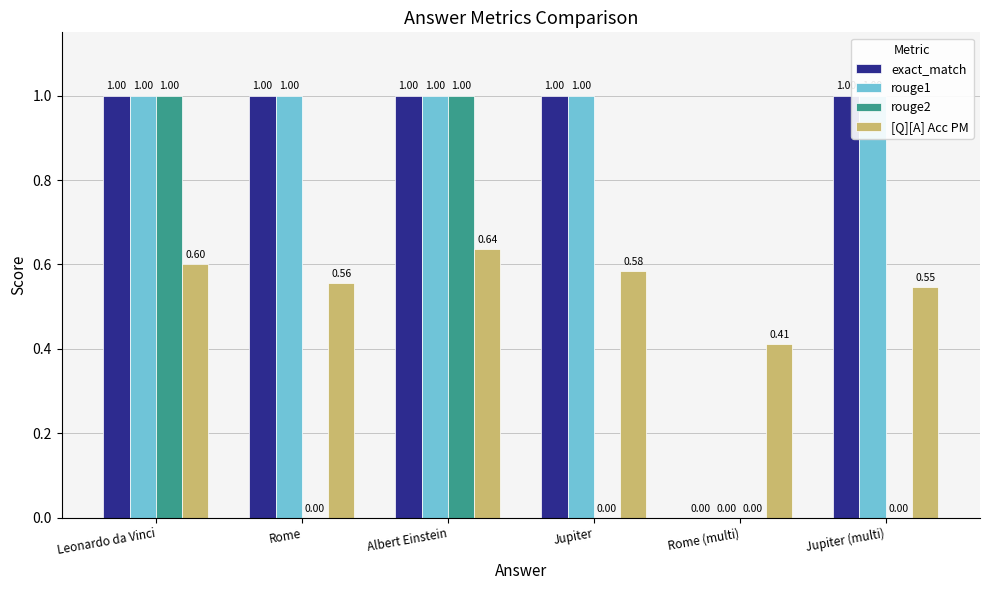

What is the maximum value for rouge2?

1.0